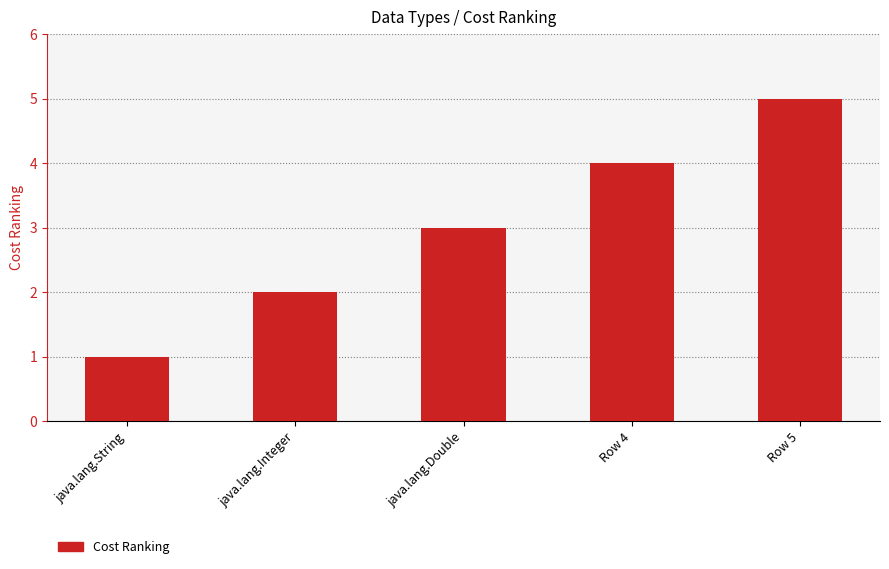

At which label is the value closest to 3?

java.lang.Double